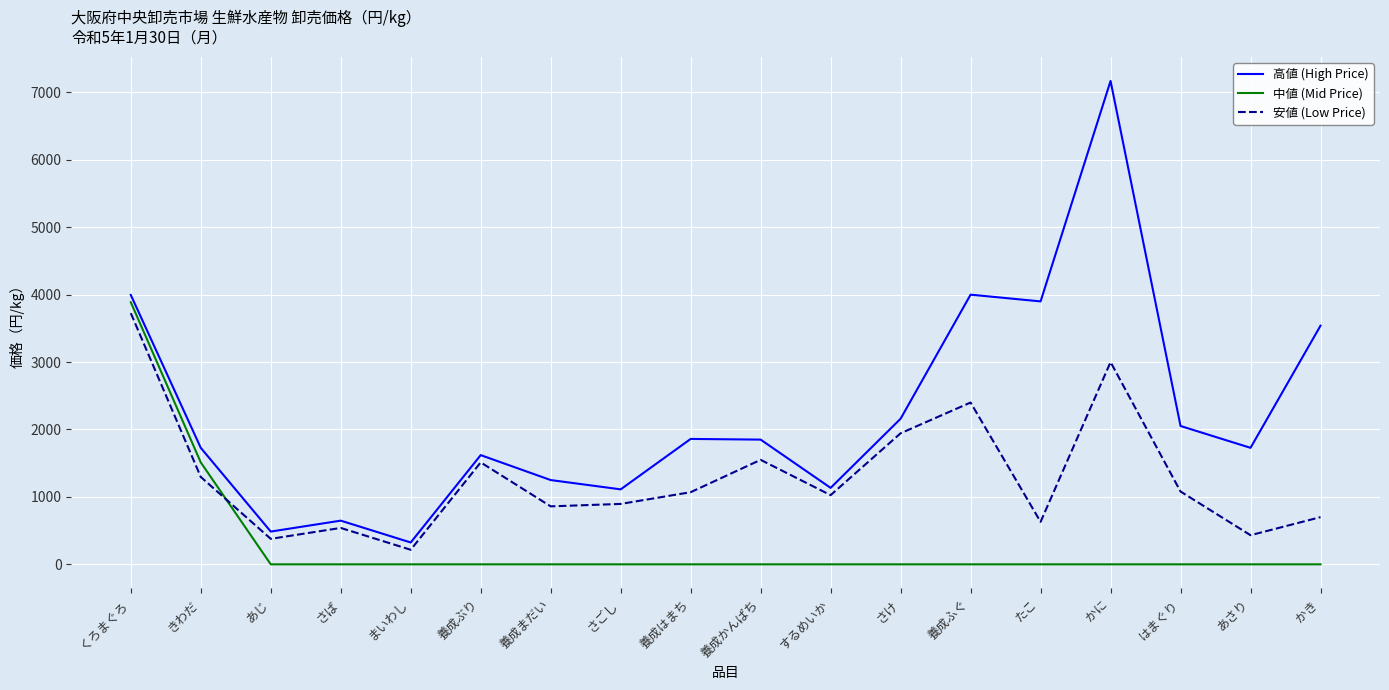

What is the difference between the 安値 (Low Price) values at さば and きわだ?

756